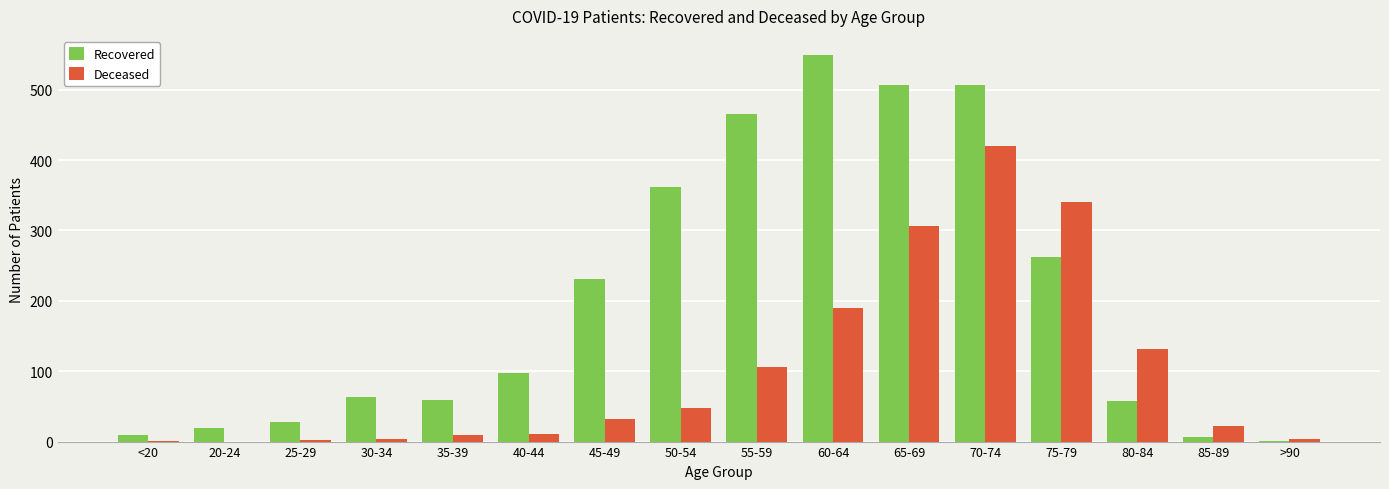

What is the highest value of the Recovered series?

549